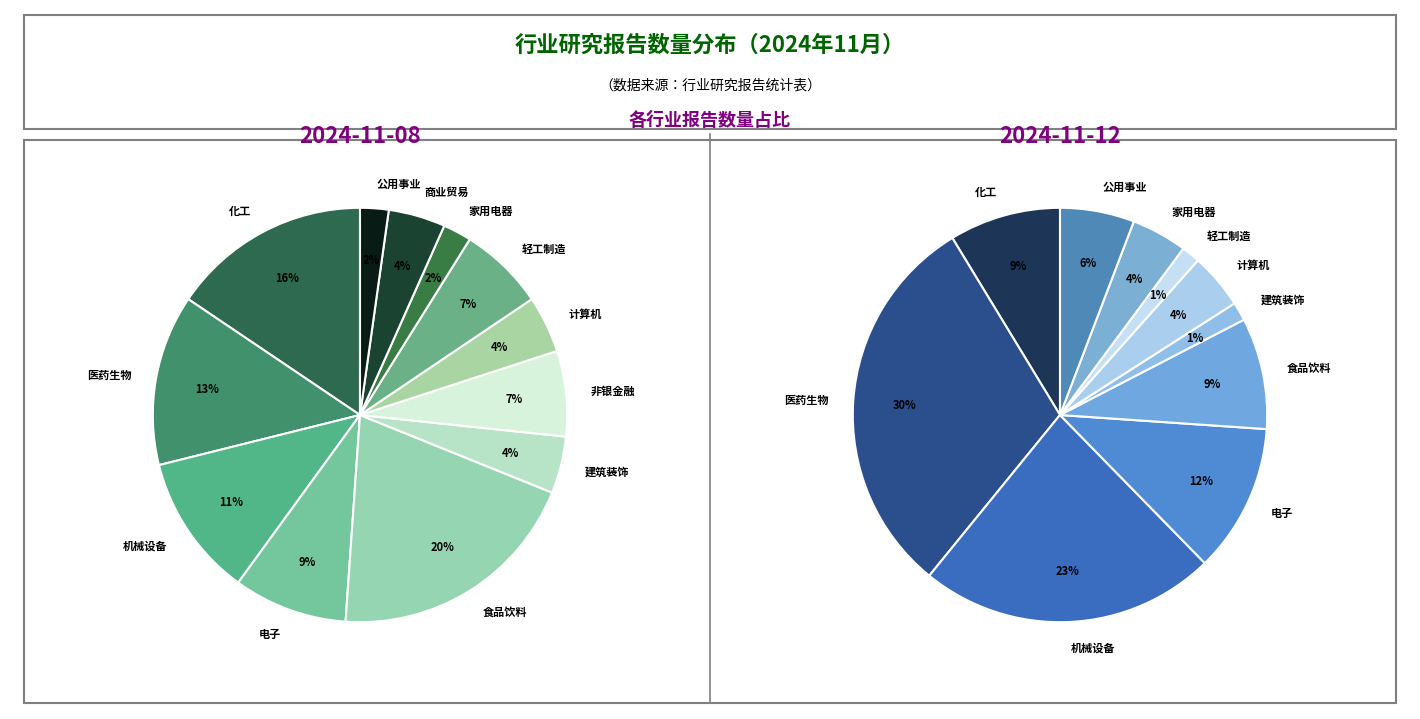

How much of the chart is everything except 8?

93.3%